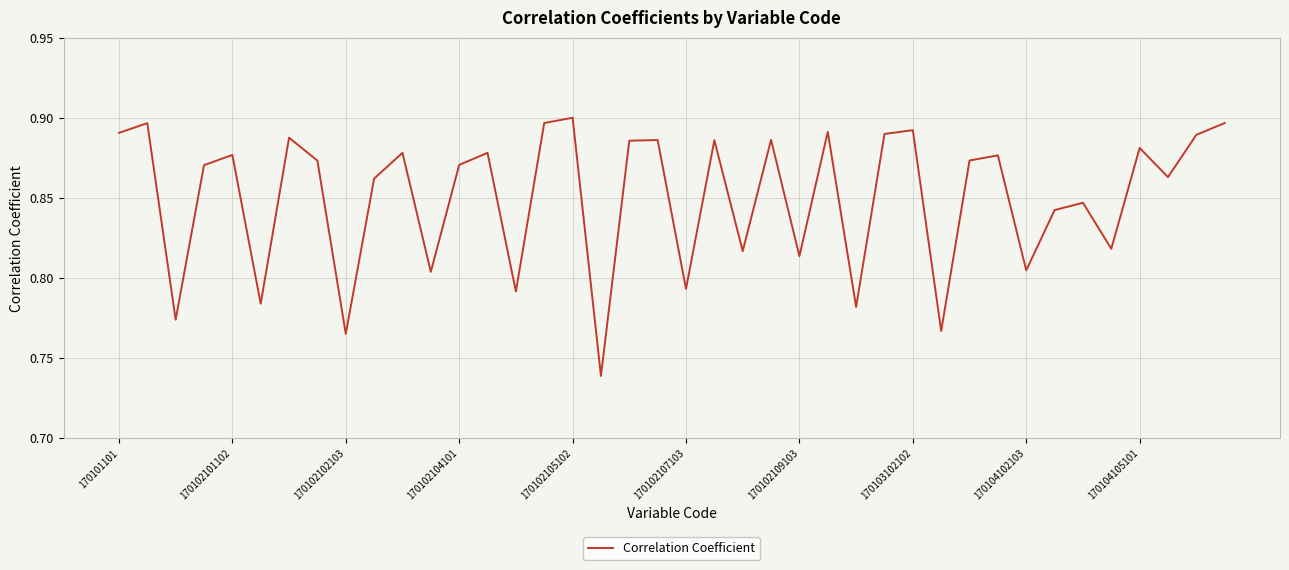

Is it true that the value at 170104102103 is 0.3?

False